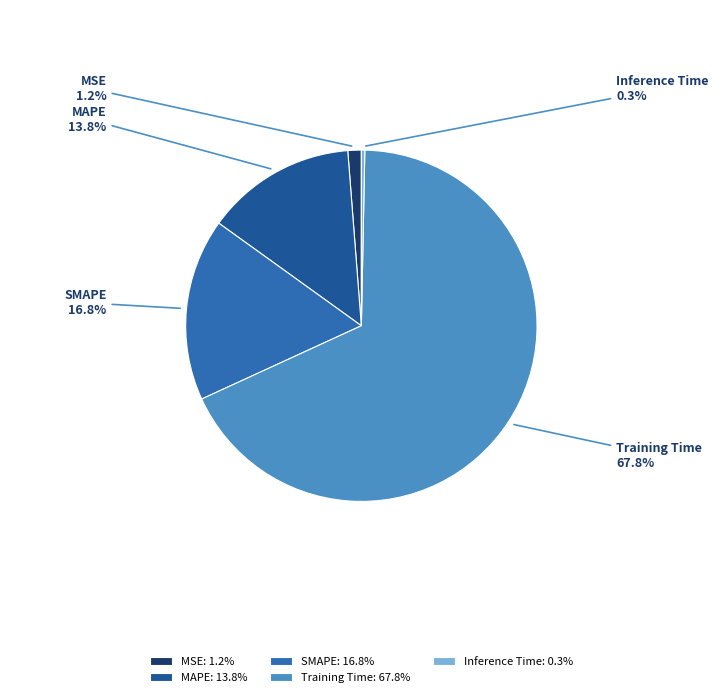

What is the total percentage of Inference Time and Training Time?

68.2%